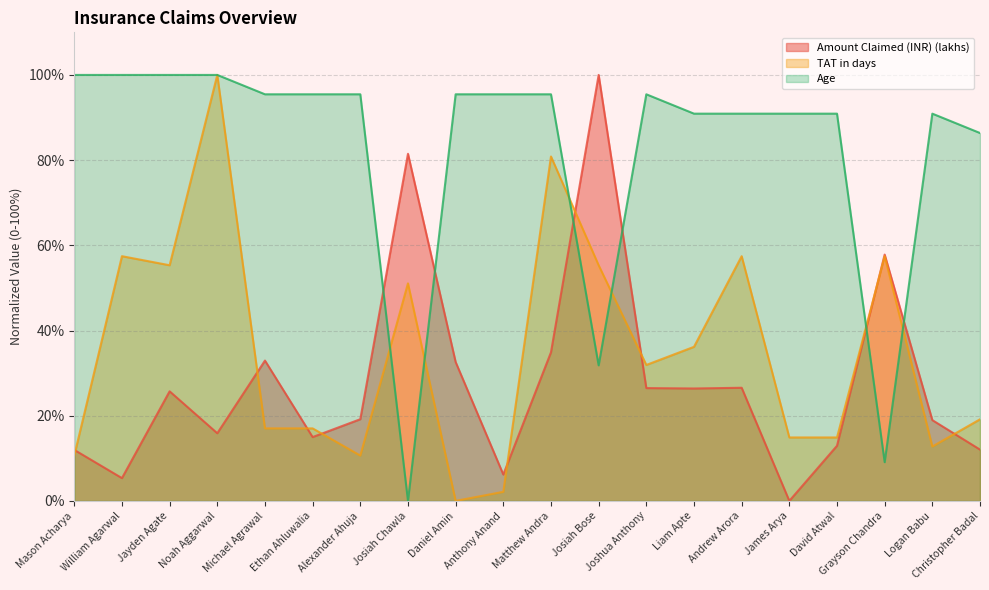

How many data points in TAT in days are above 31?

10